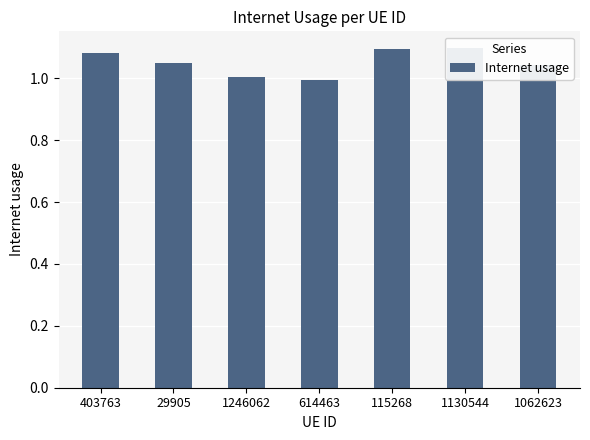

What is the greatest value displayed?

1.1